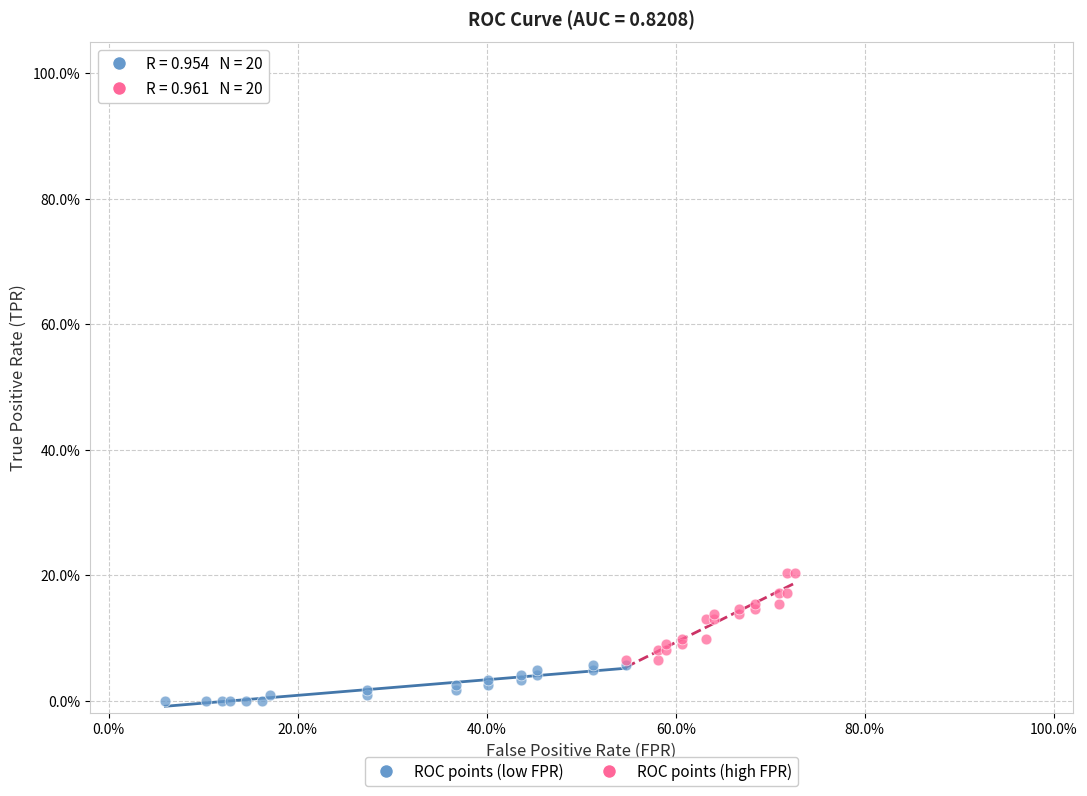

Which series contains the lowest Y value?

ROC points (low FPR)